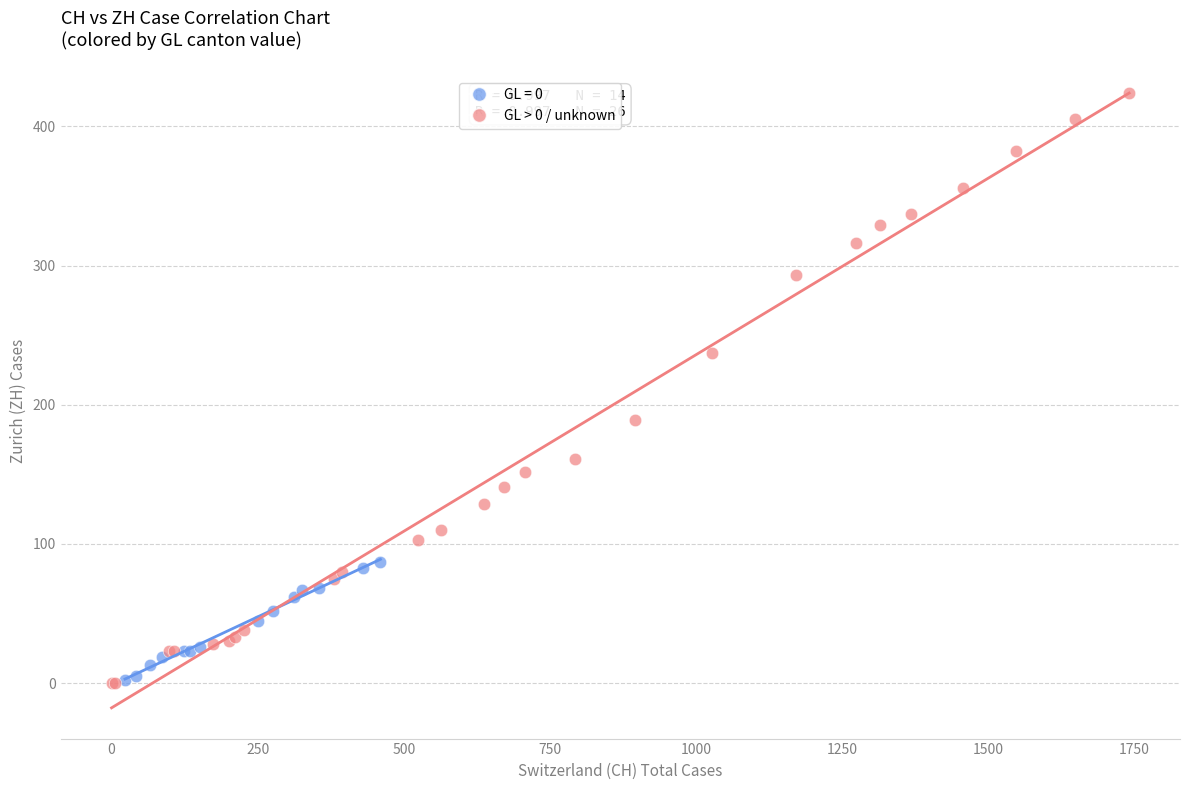

Which series has the widest spread of Y values?

GL > 0 / unknown